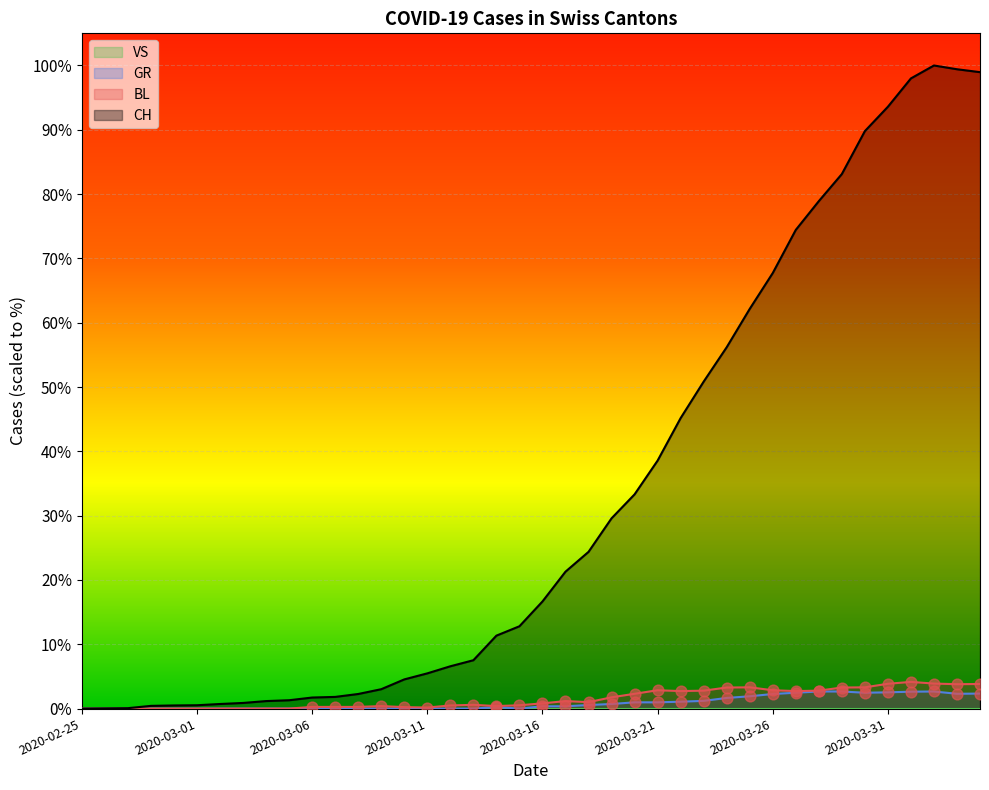

Which series reaches the minimum Y coordinate?

CH